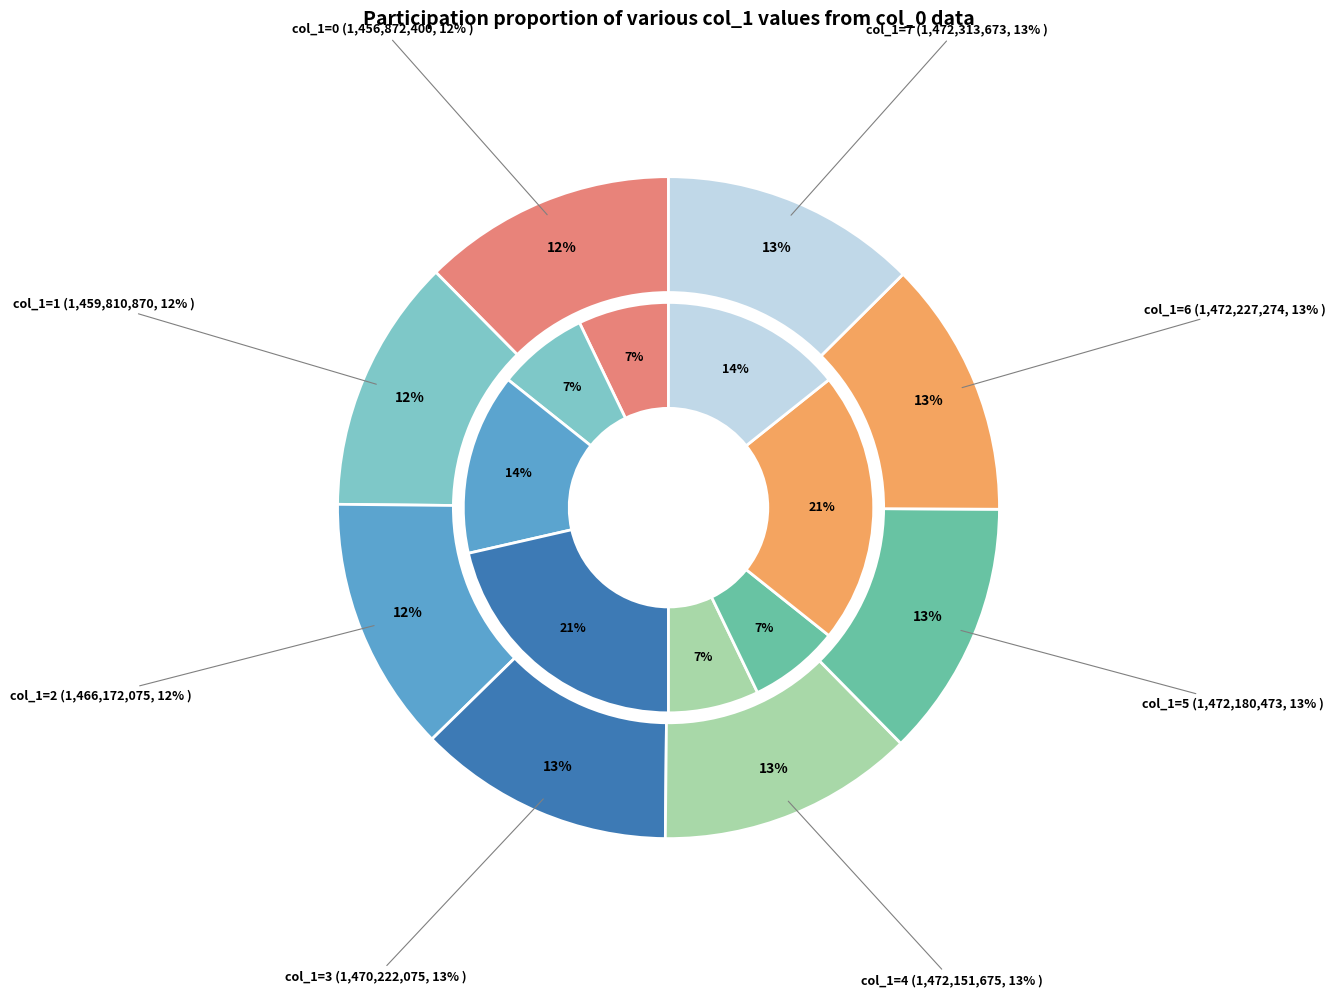

To the nearest percent, what percentage of the pie is 2?

12%